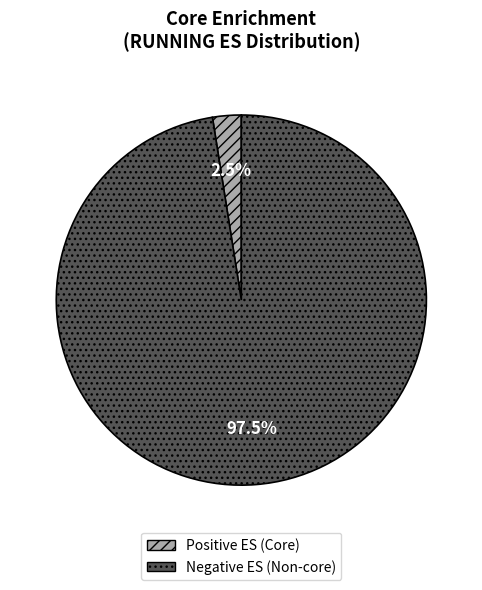

Is there any slice that represents more than half of the pie?

Yes